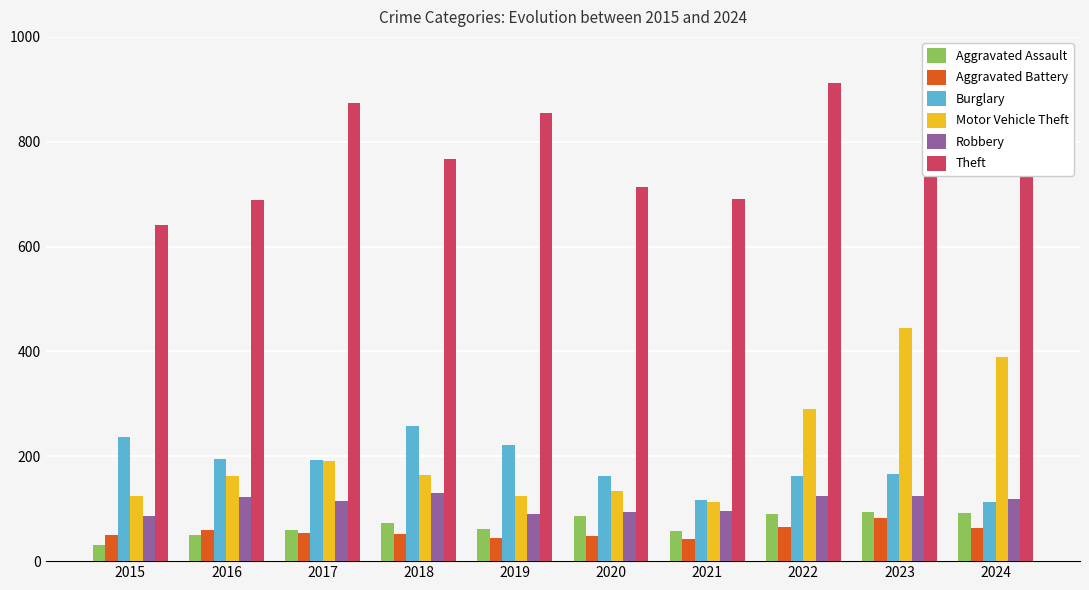

What is the greatest value displayed?

912